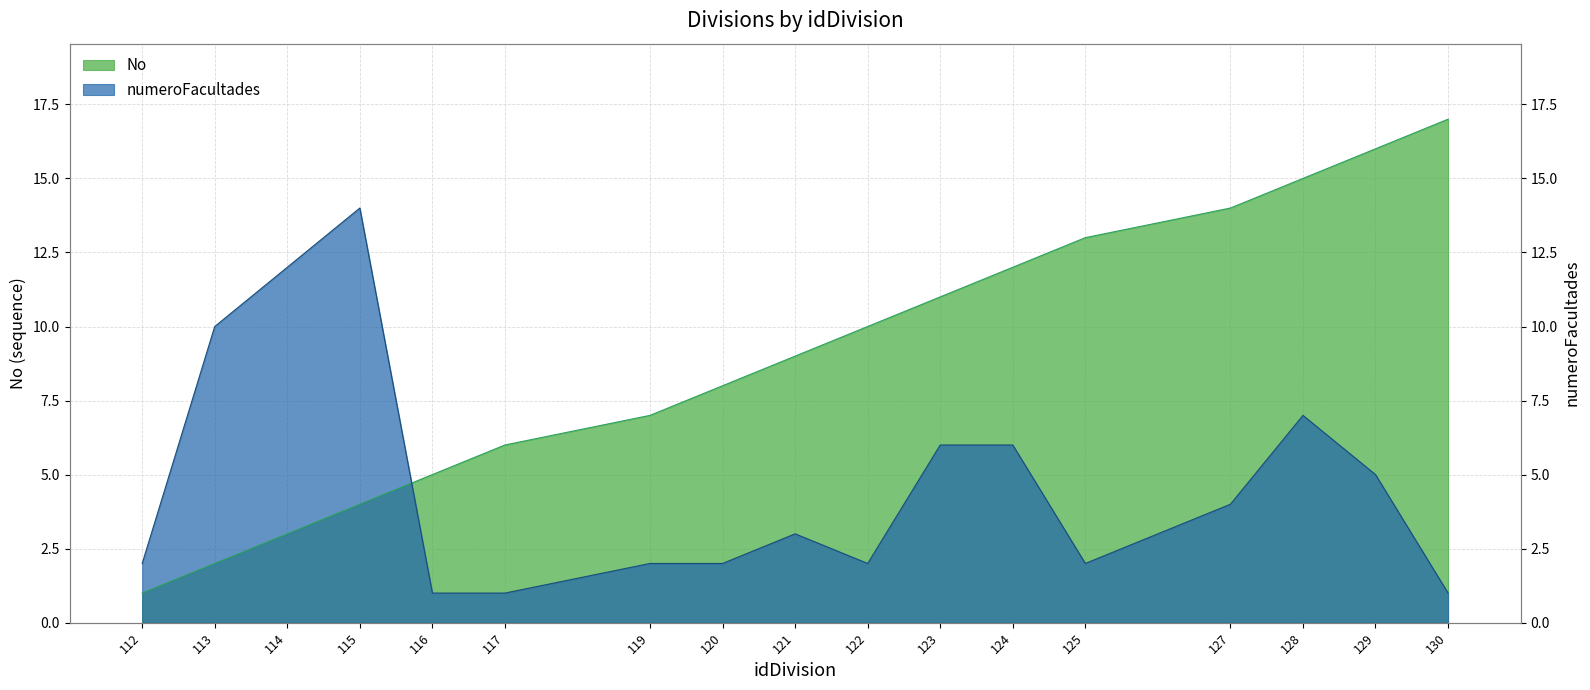

How many values in the numeroFacultades series exceed 3?

8